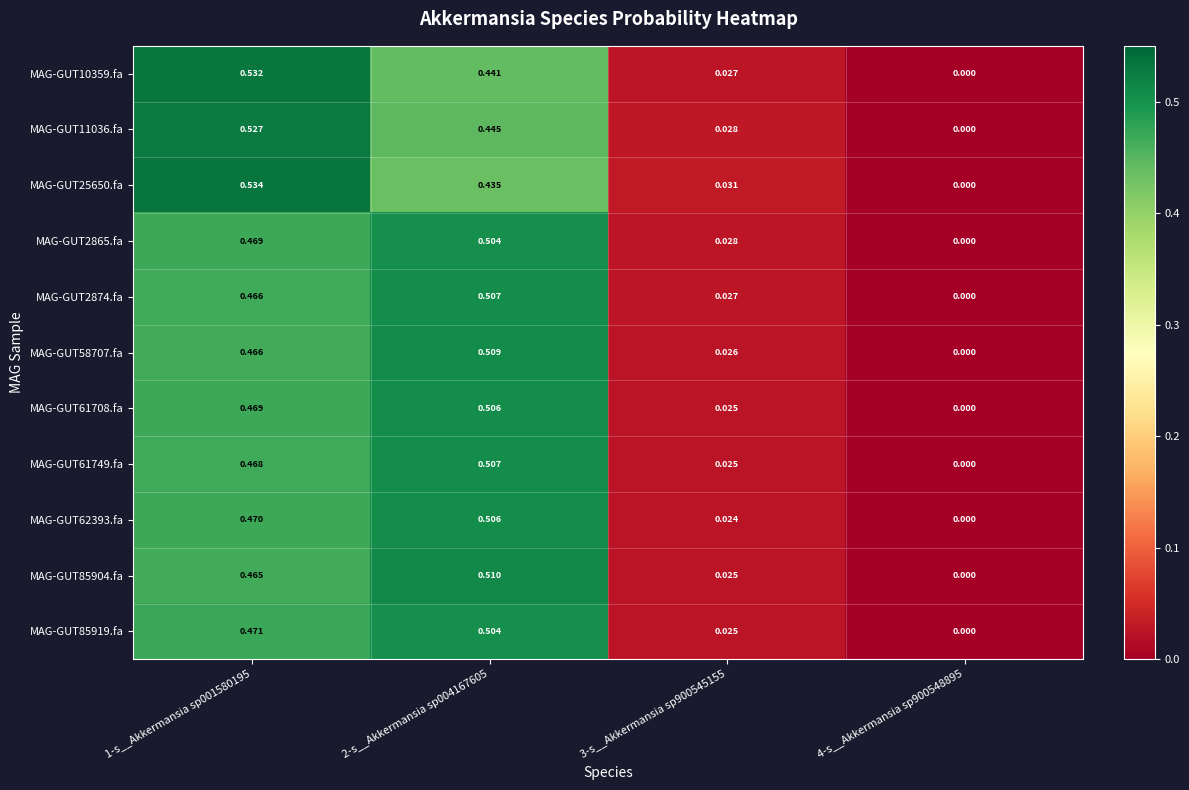

Count the number of data series in this chart.

11